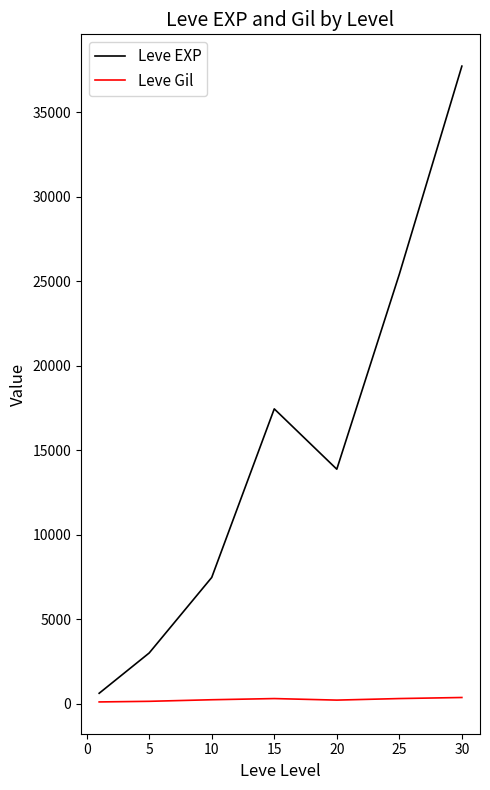

What is the highest value of the Leve EXP series?

37715.0